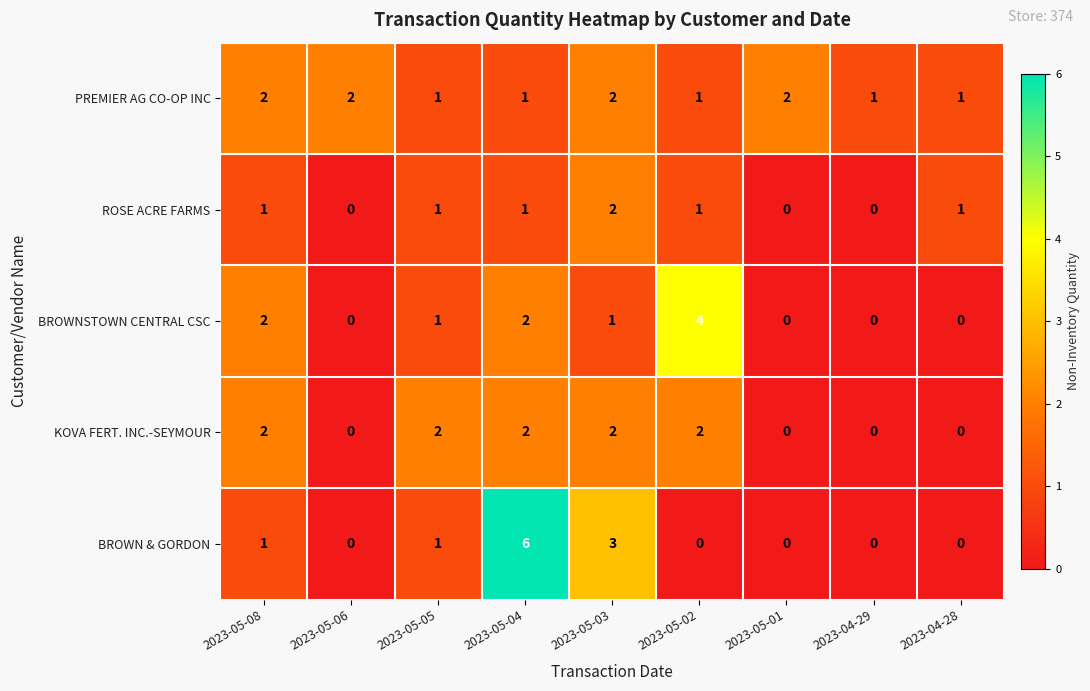

What is the sum of all BROWNSTOWN CENTRAL CSC values?

10